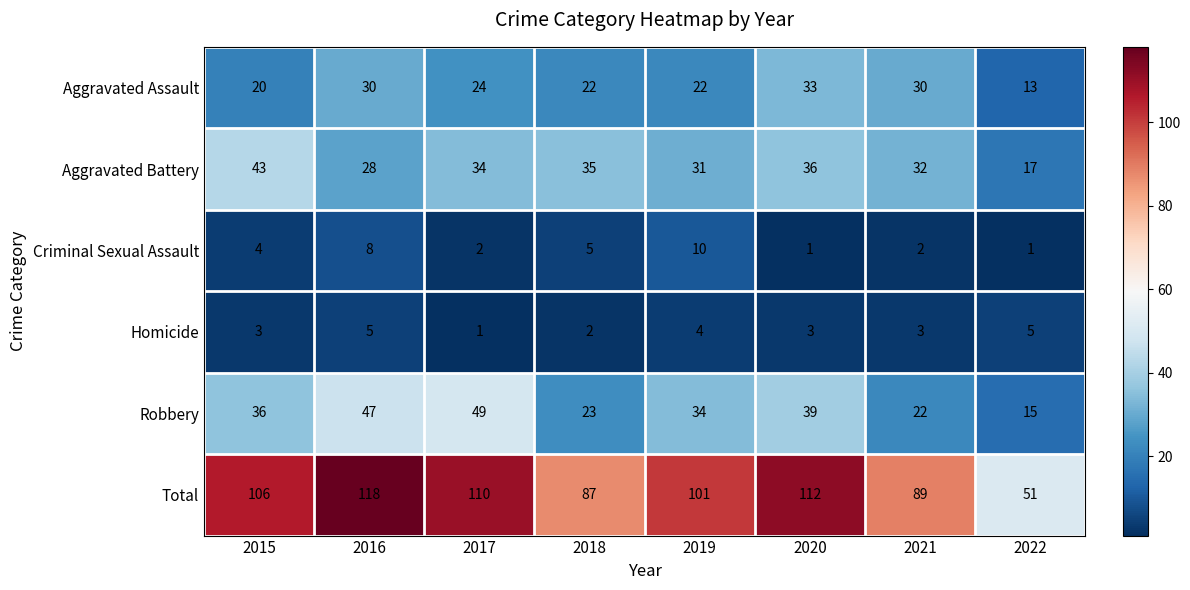

Which series has the largest total across all categories?

Total